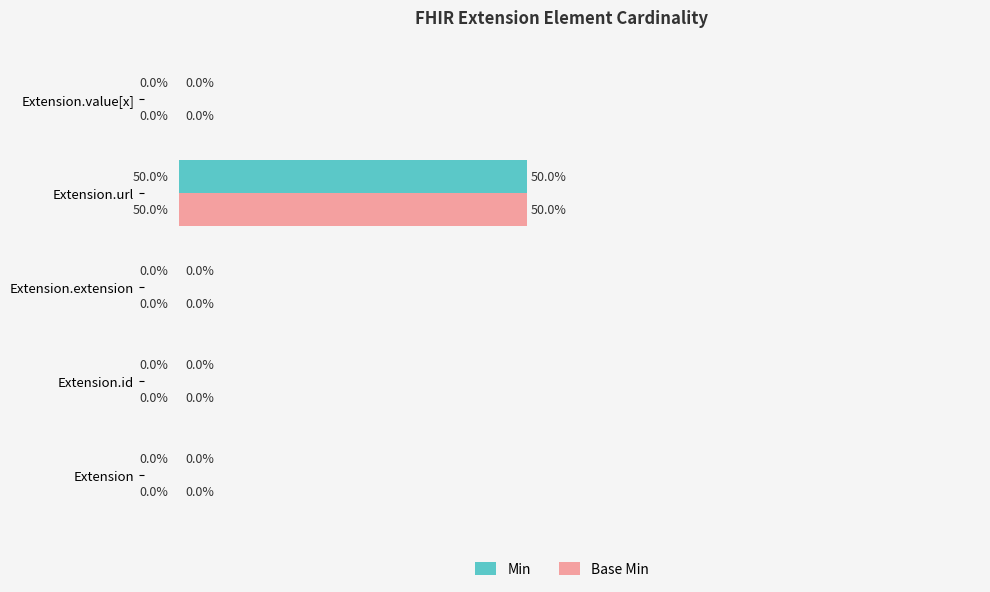

Which category has the highest value in the Min series?

Extension.url